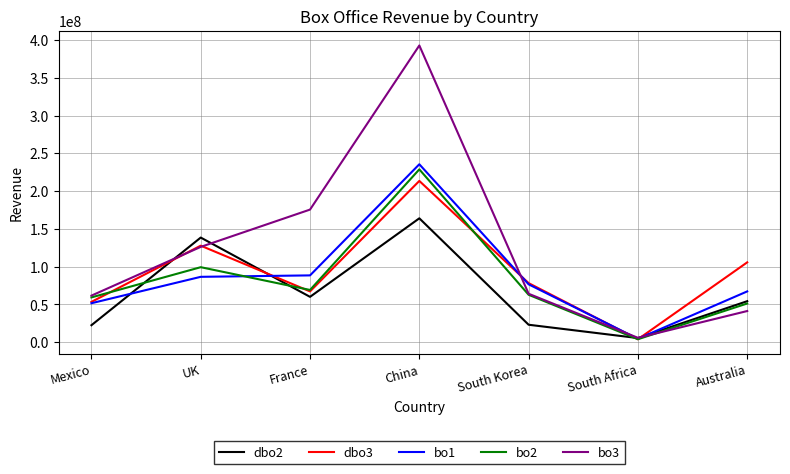

Is the value of dbo3 at Australia greater than the value of bo1 at Mexico?

Yes